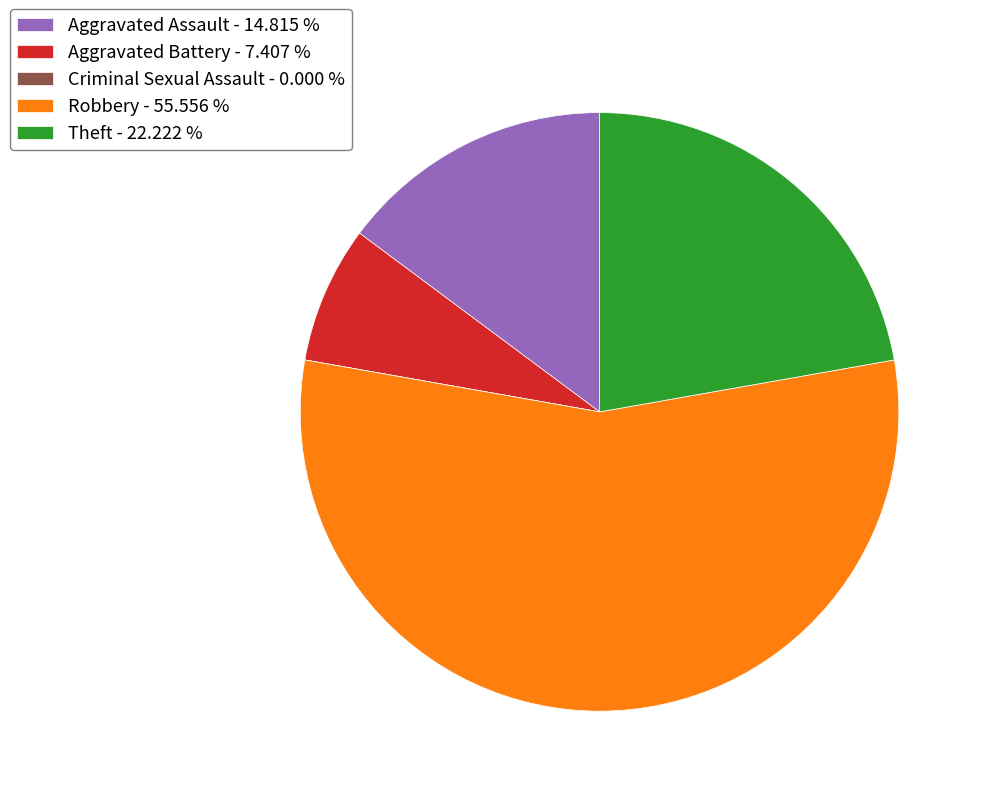

Is there any slice that represents more than half of the pie?

Yes